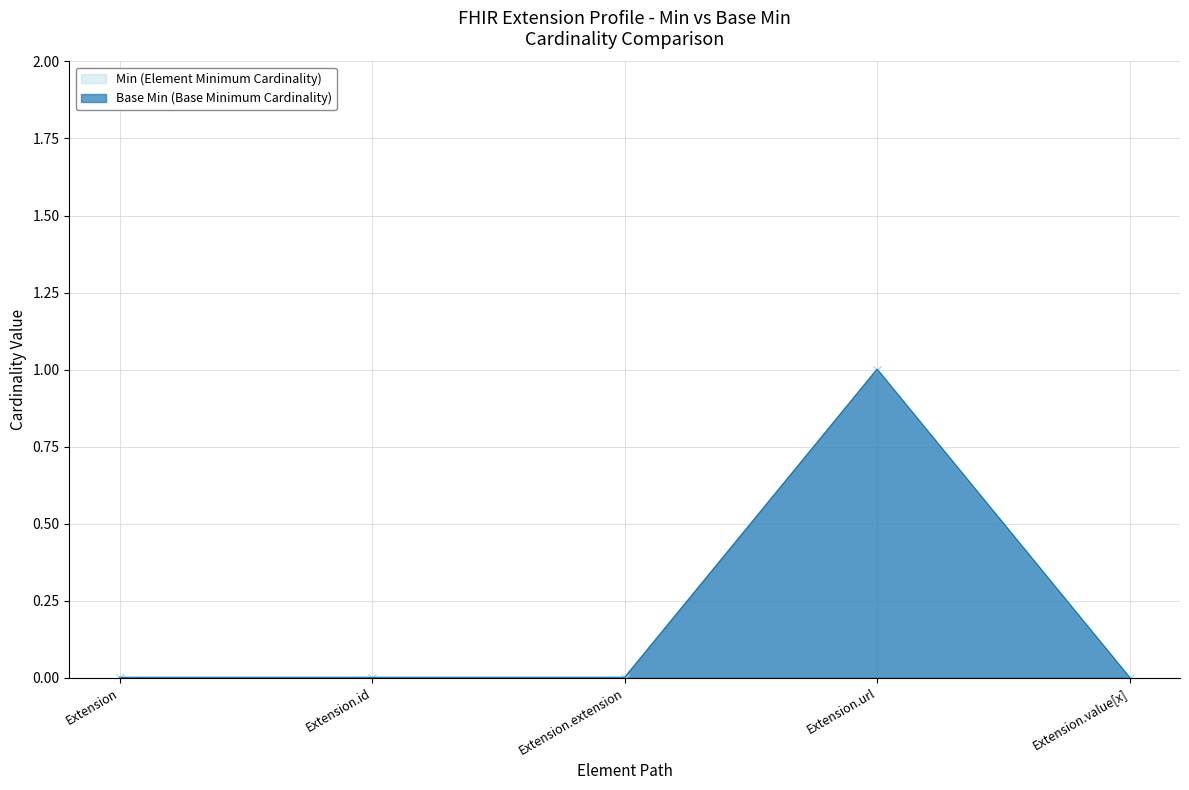

True or false: Base Min has more than 2 interior local peaks.

False